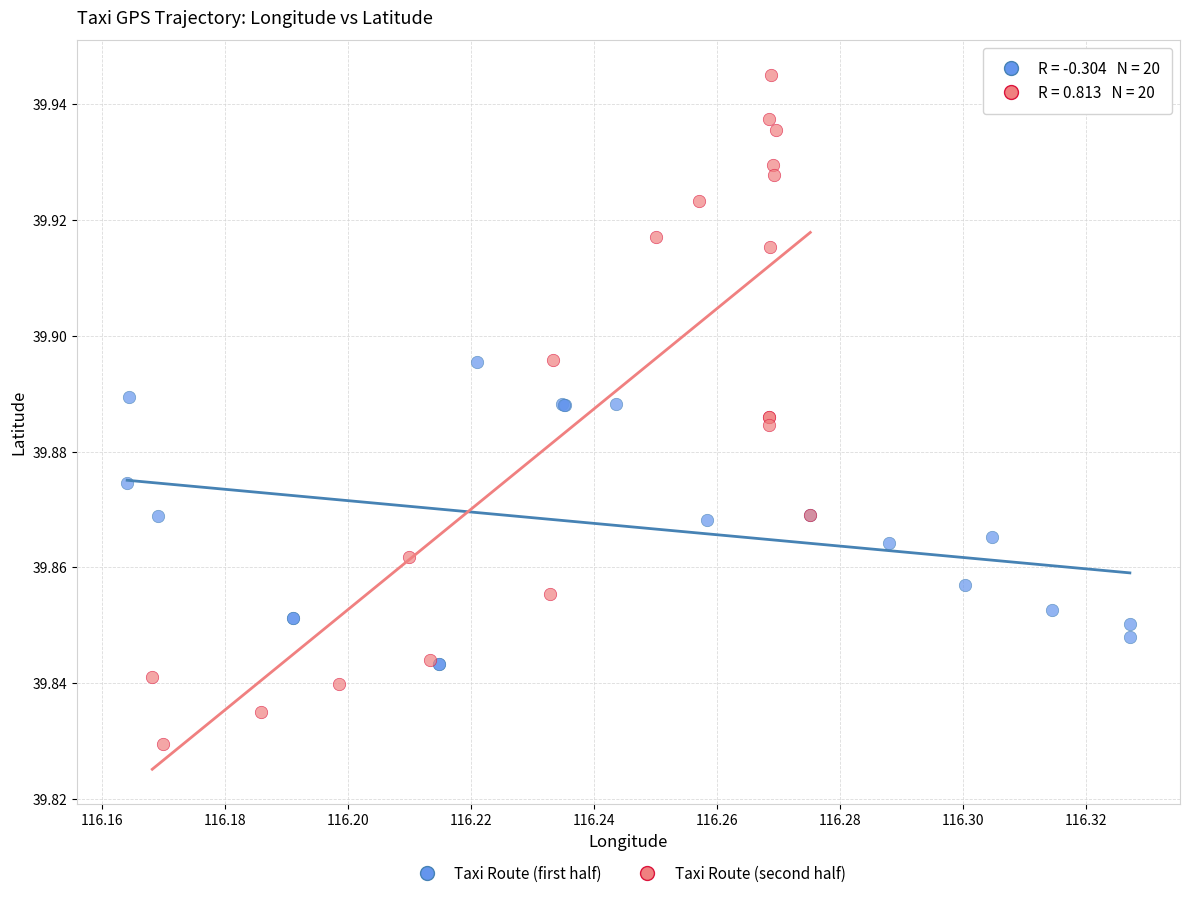

What are all the series names shown in the legend?

Taxi Route (first half), Taxi Route (second half)